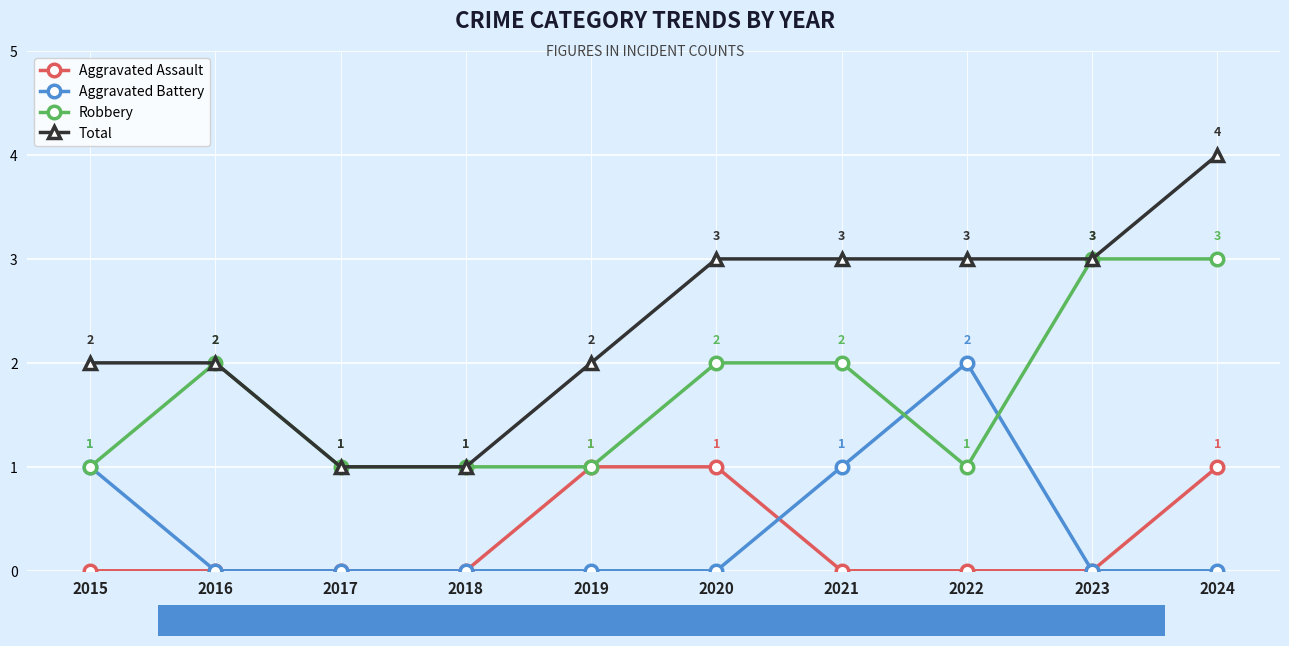

Which series has the largest range (max minus min)?

Total